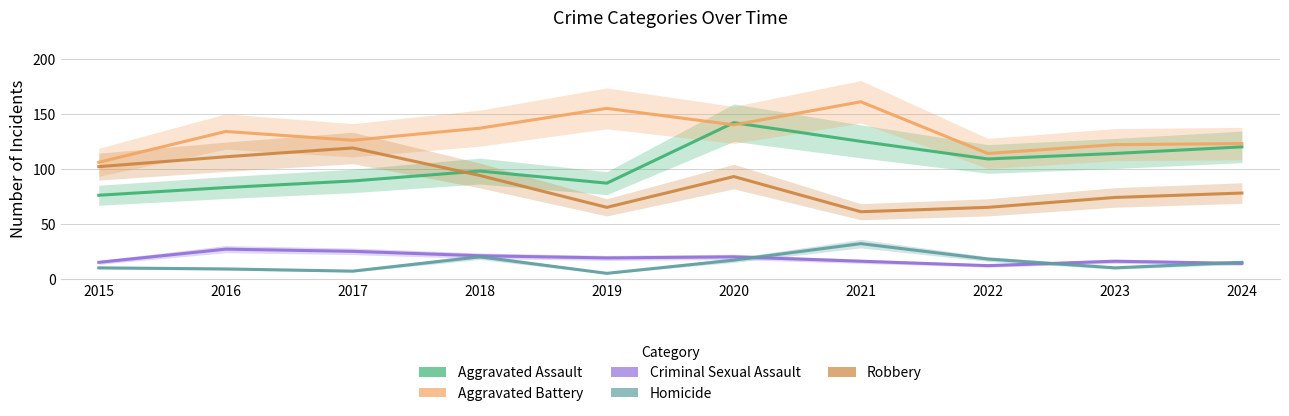

What is the value of the Homicide point at the 2nd from the left?

9